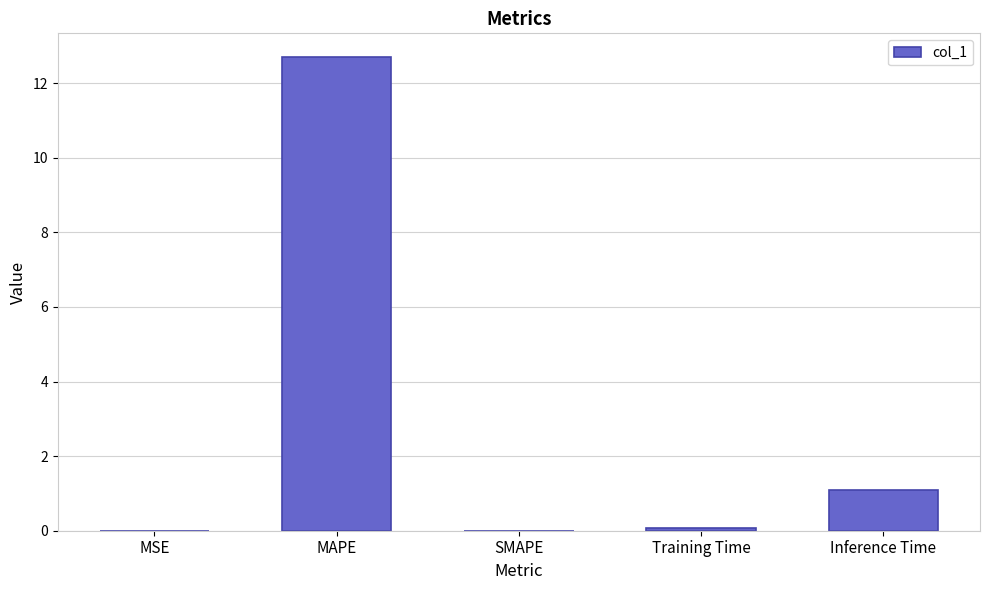

How many distinct data groups are displayed?

1